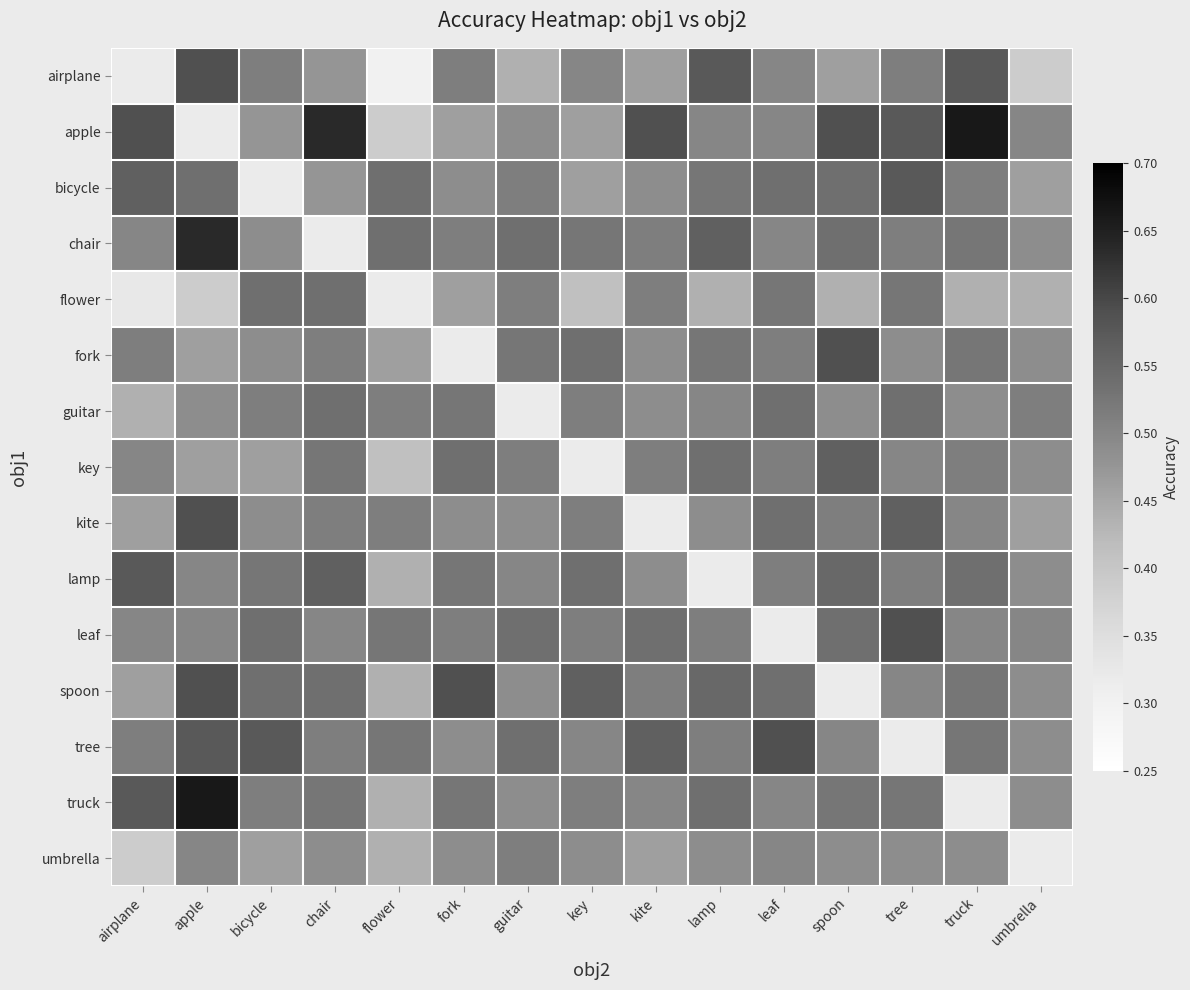

Is it true that guitar equals 0.3 at tree?

False